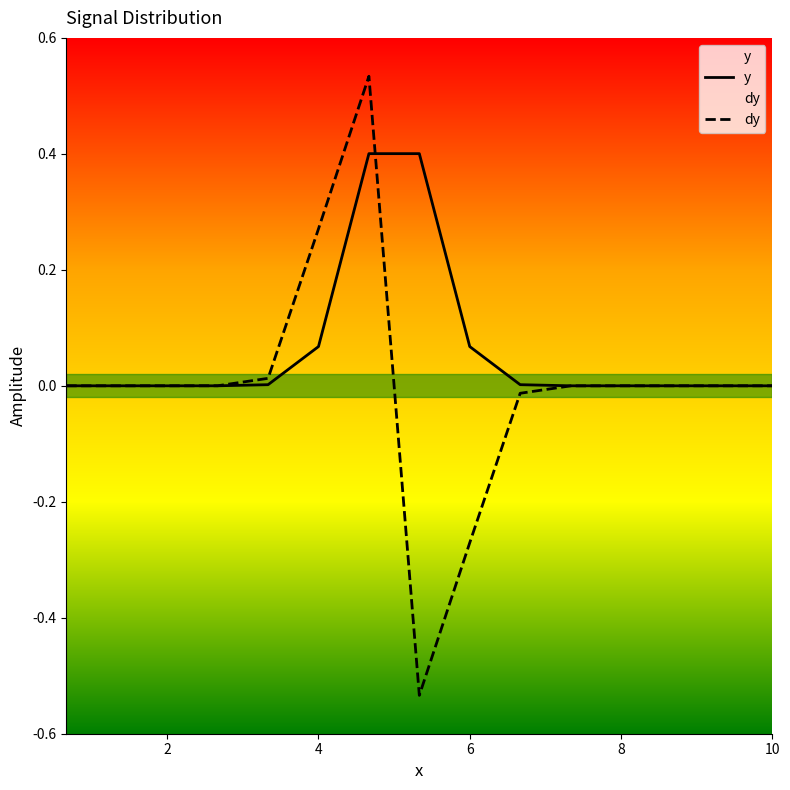

Which series has the largest range (max minus min)?

dy